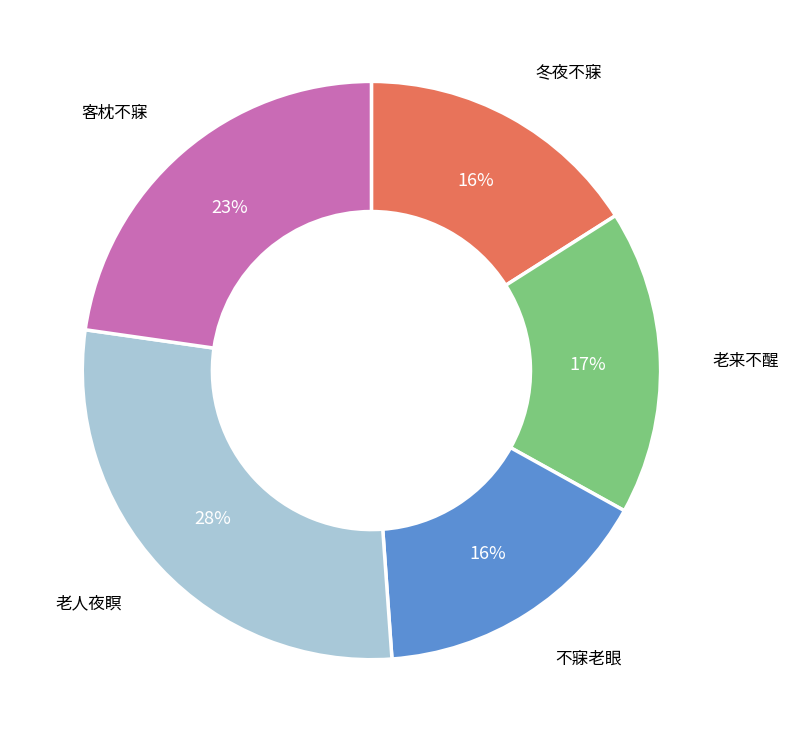

Does any single category account for the majority?

No